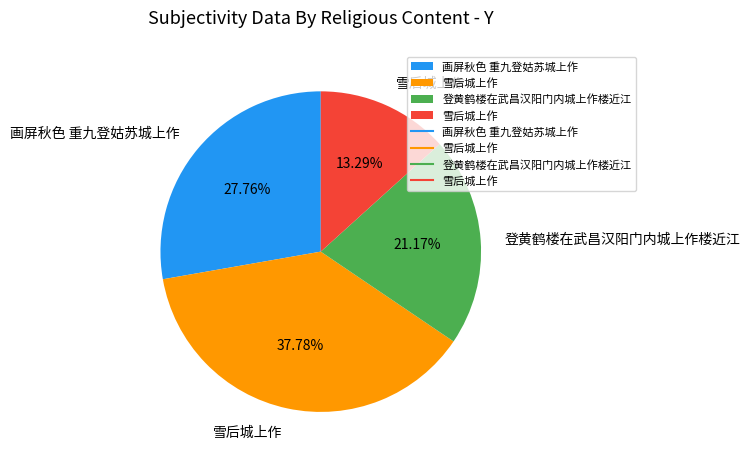

Is there any slice that represents more than half of the pie?

No